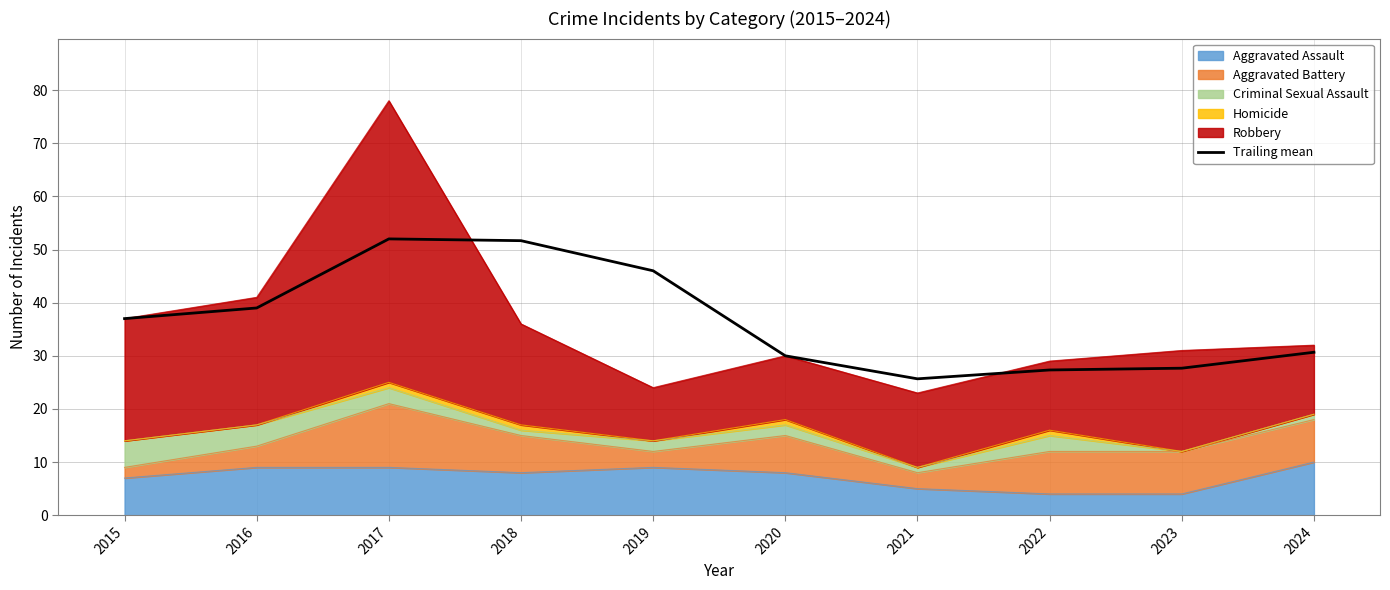

Where does the data first go above 37?

2016